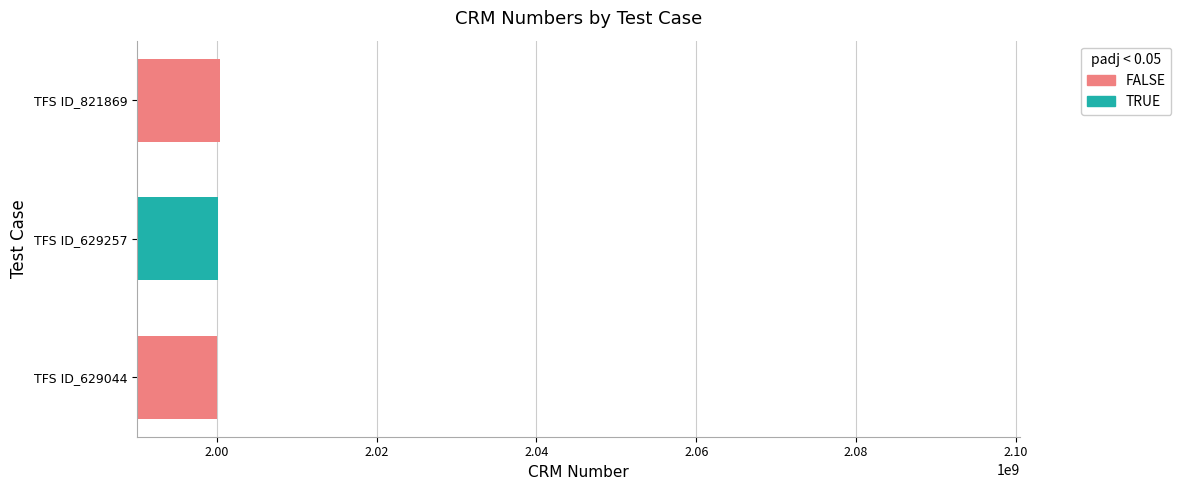

The value at TFS ID_629044 is 2000074082. True or false?

True